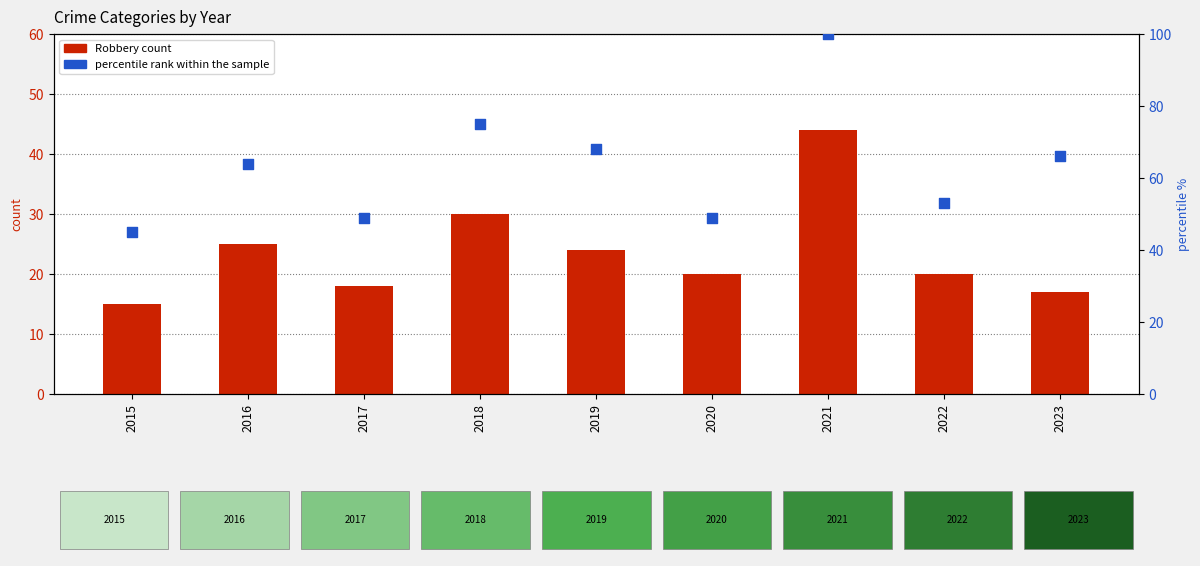

Is the value of Robbery at 2016 greater than the value of percentile rank within the sample at 2017?

No